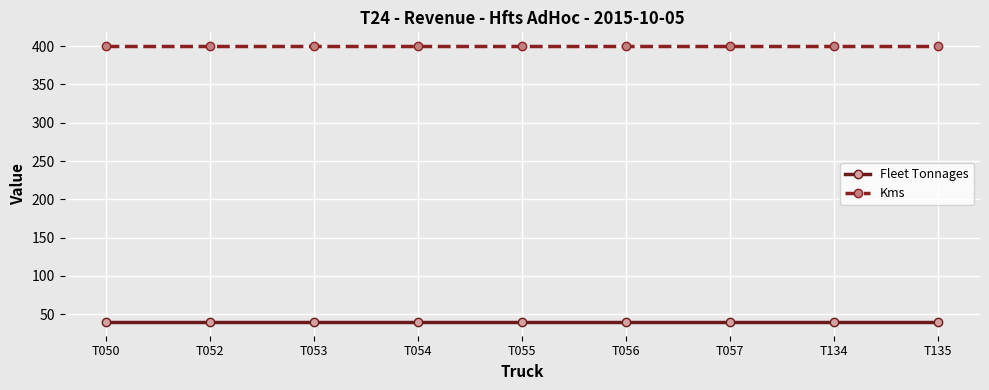

What is the highest value of the Fleet Tonnages series?

40